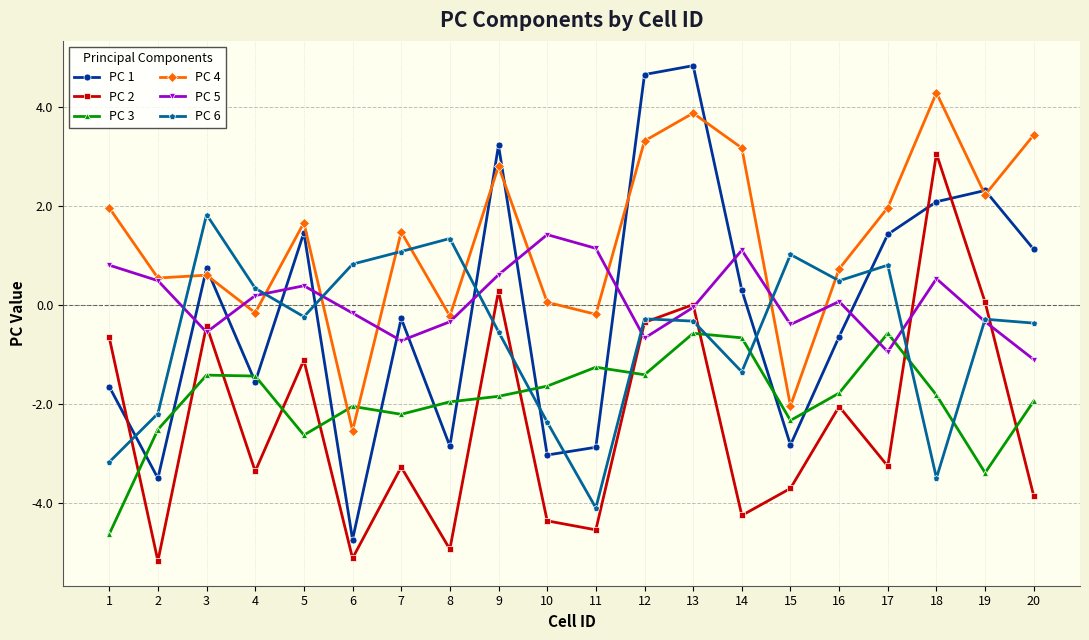

Count the number of categories in the chart.

20